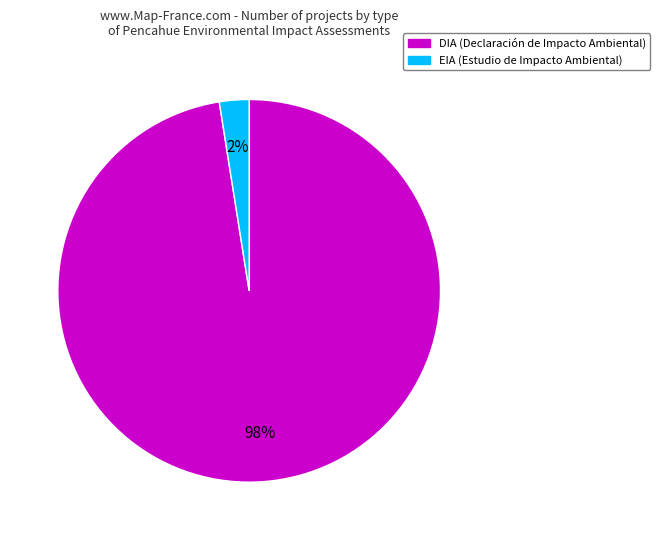

The EIA slice represents 2% of the pie. True or false?

True